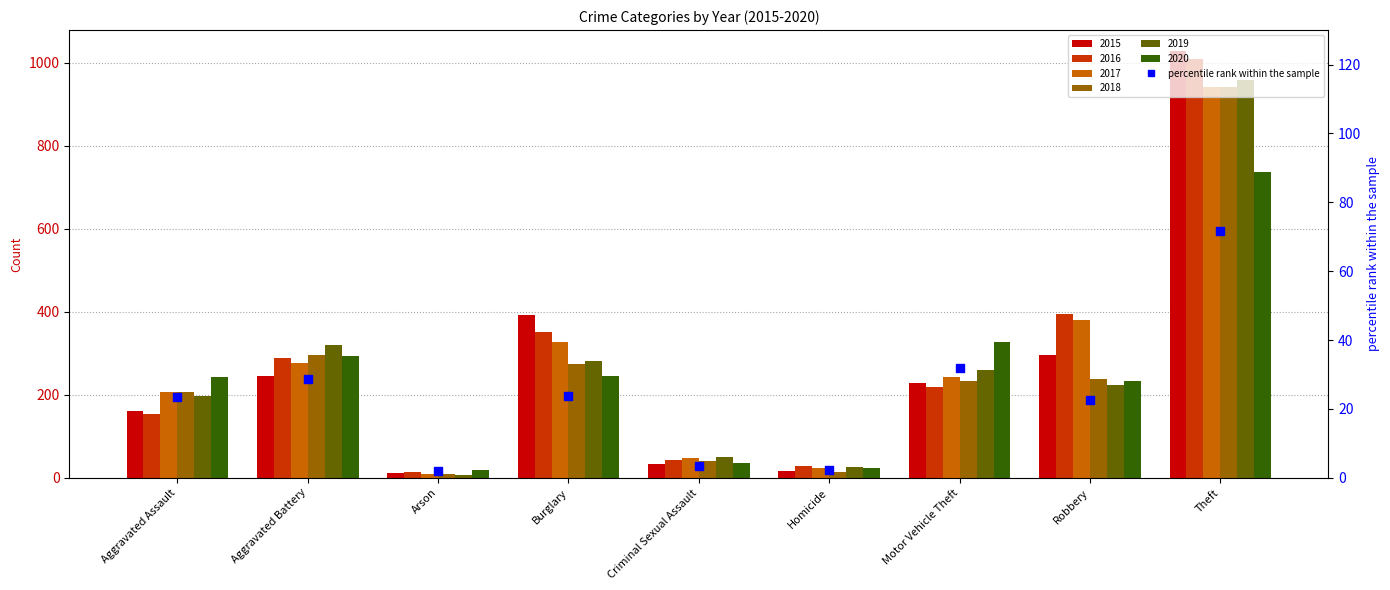

What is the change in value from Criminal Sexual Assault to Motor Vehicle Theft?

+28.5